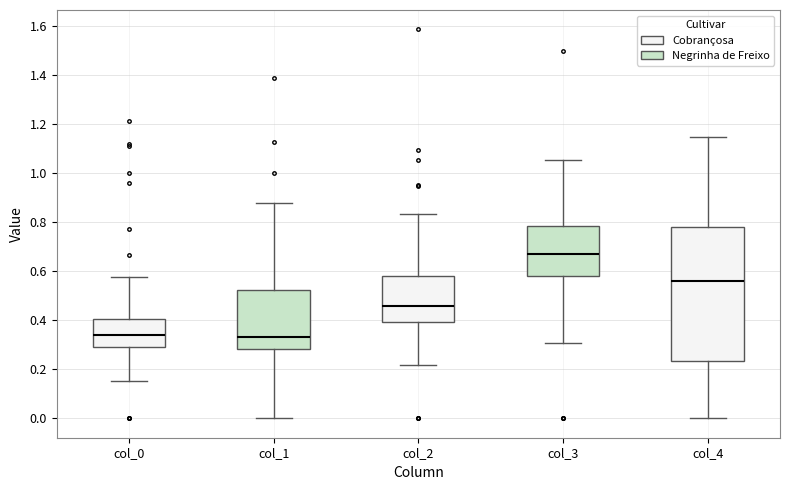

Where does the lower whisker of the box for col_0 end on the y-axis? The values are not printed on the chart, so give them approximately, as read against the axis.

0.16